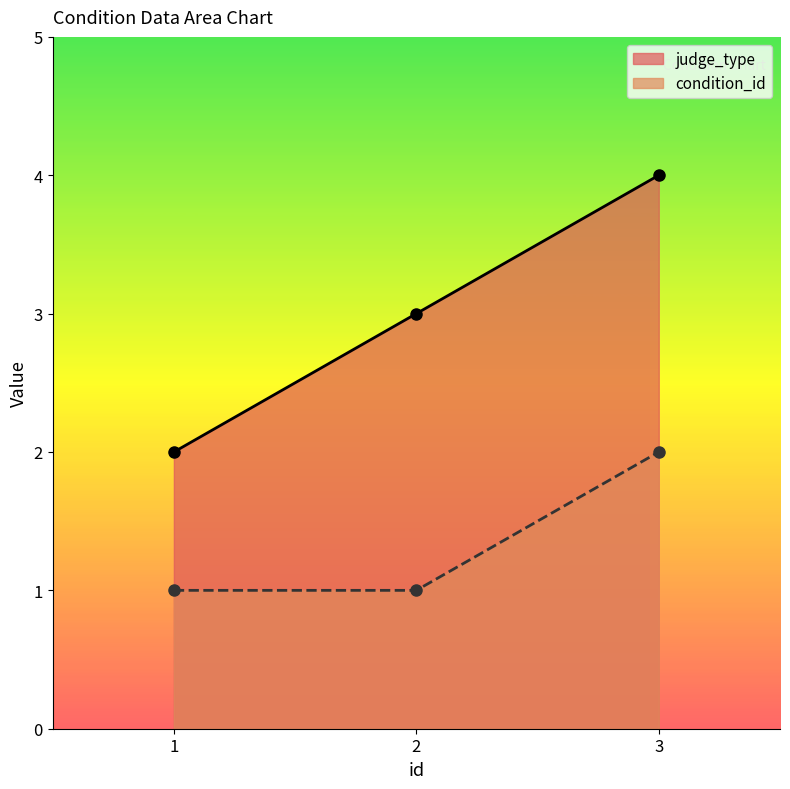

How many data points does each series have?

3